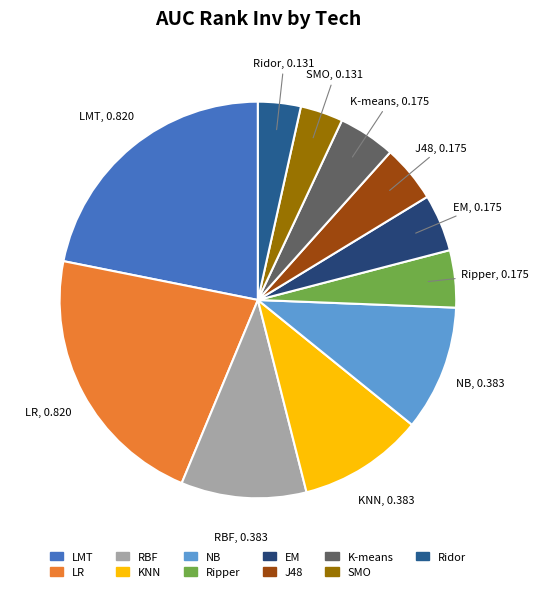

Combined, do Ridor and K-means account for over 50%?

No